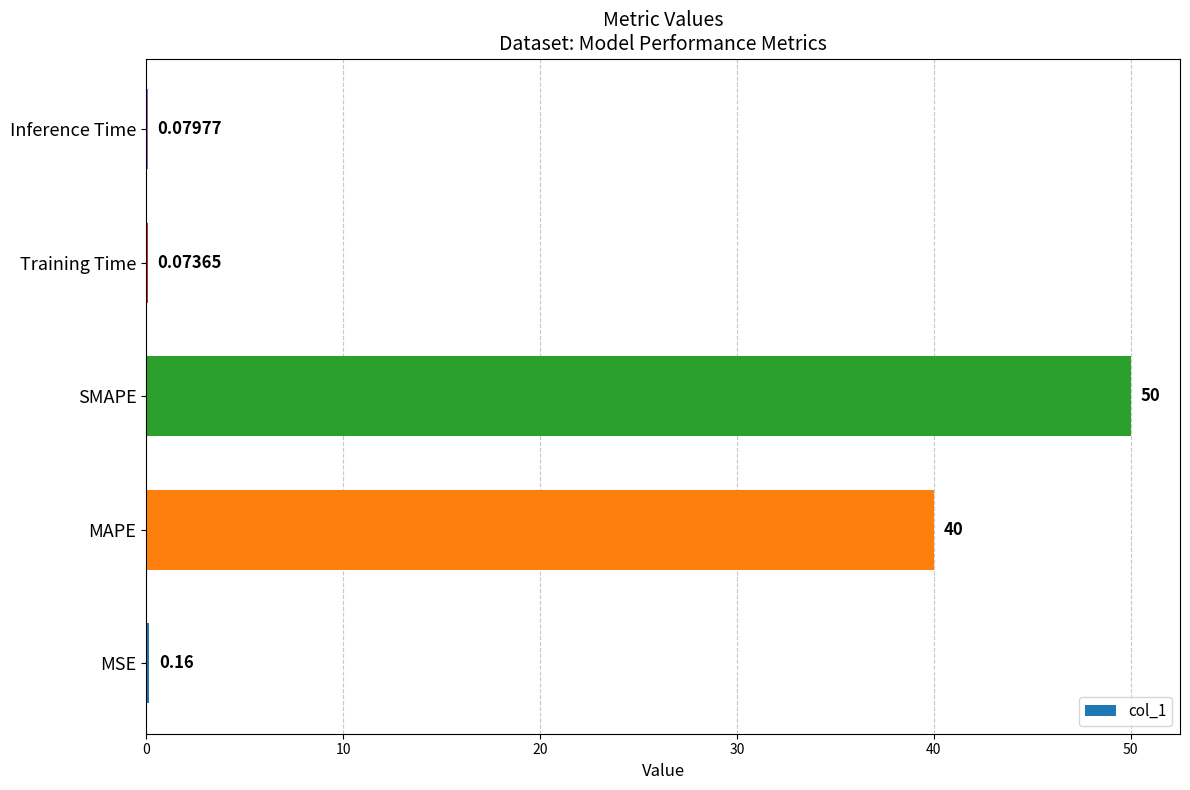

At which label is the value closest to 25?

MAPE